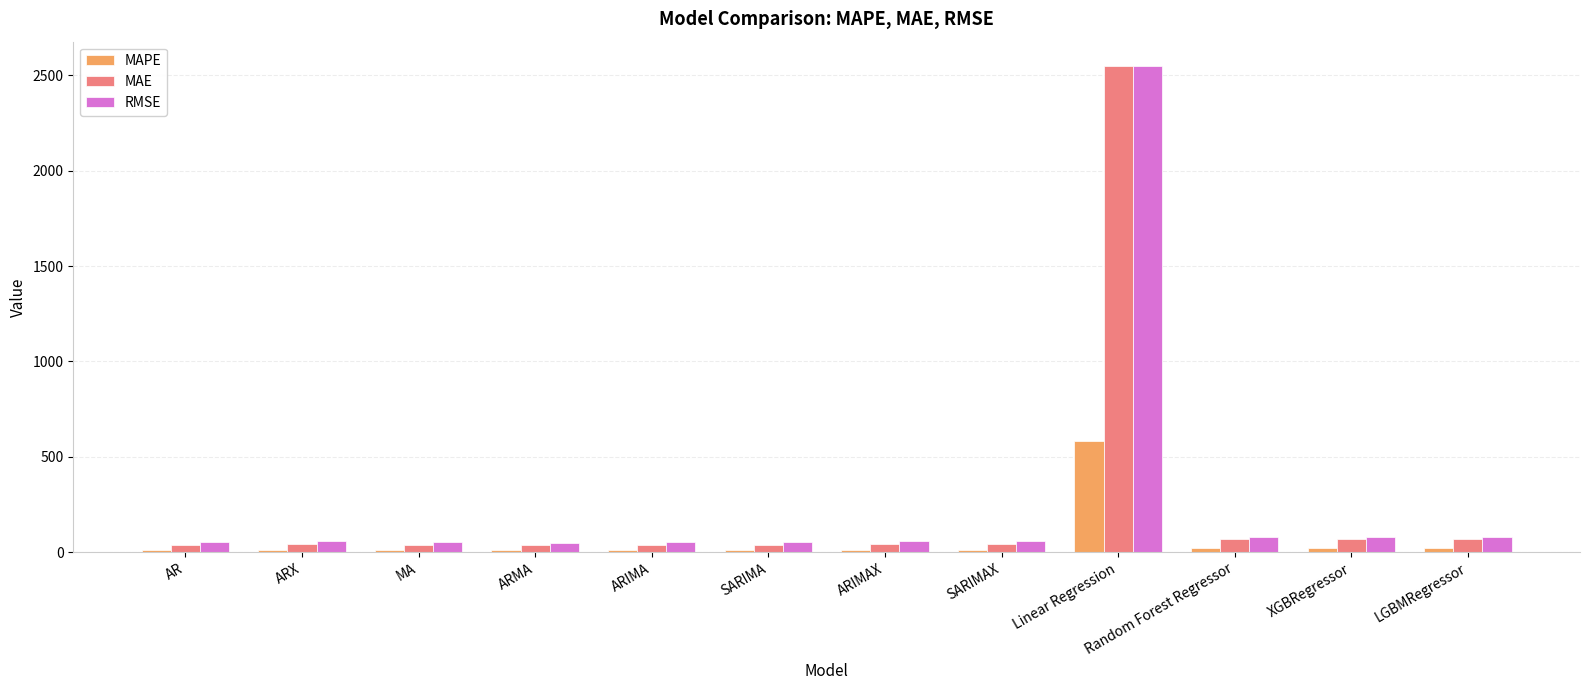

At which category is the sum across all series the highest?

Linear Regression